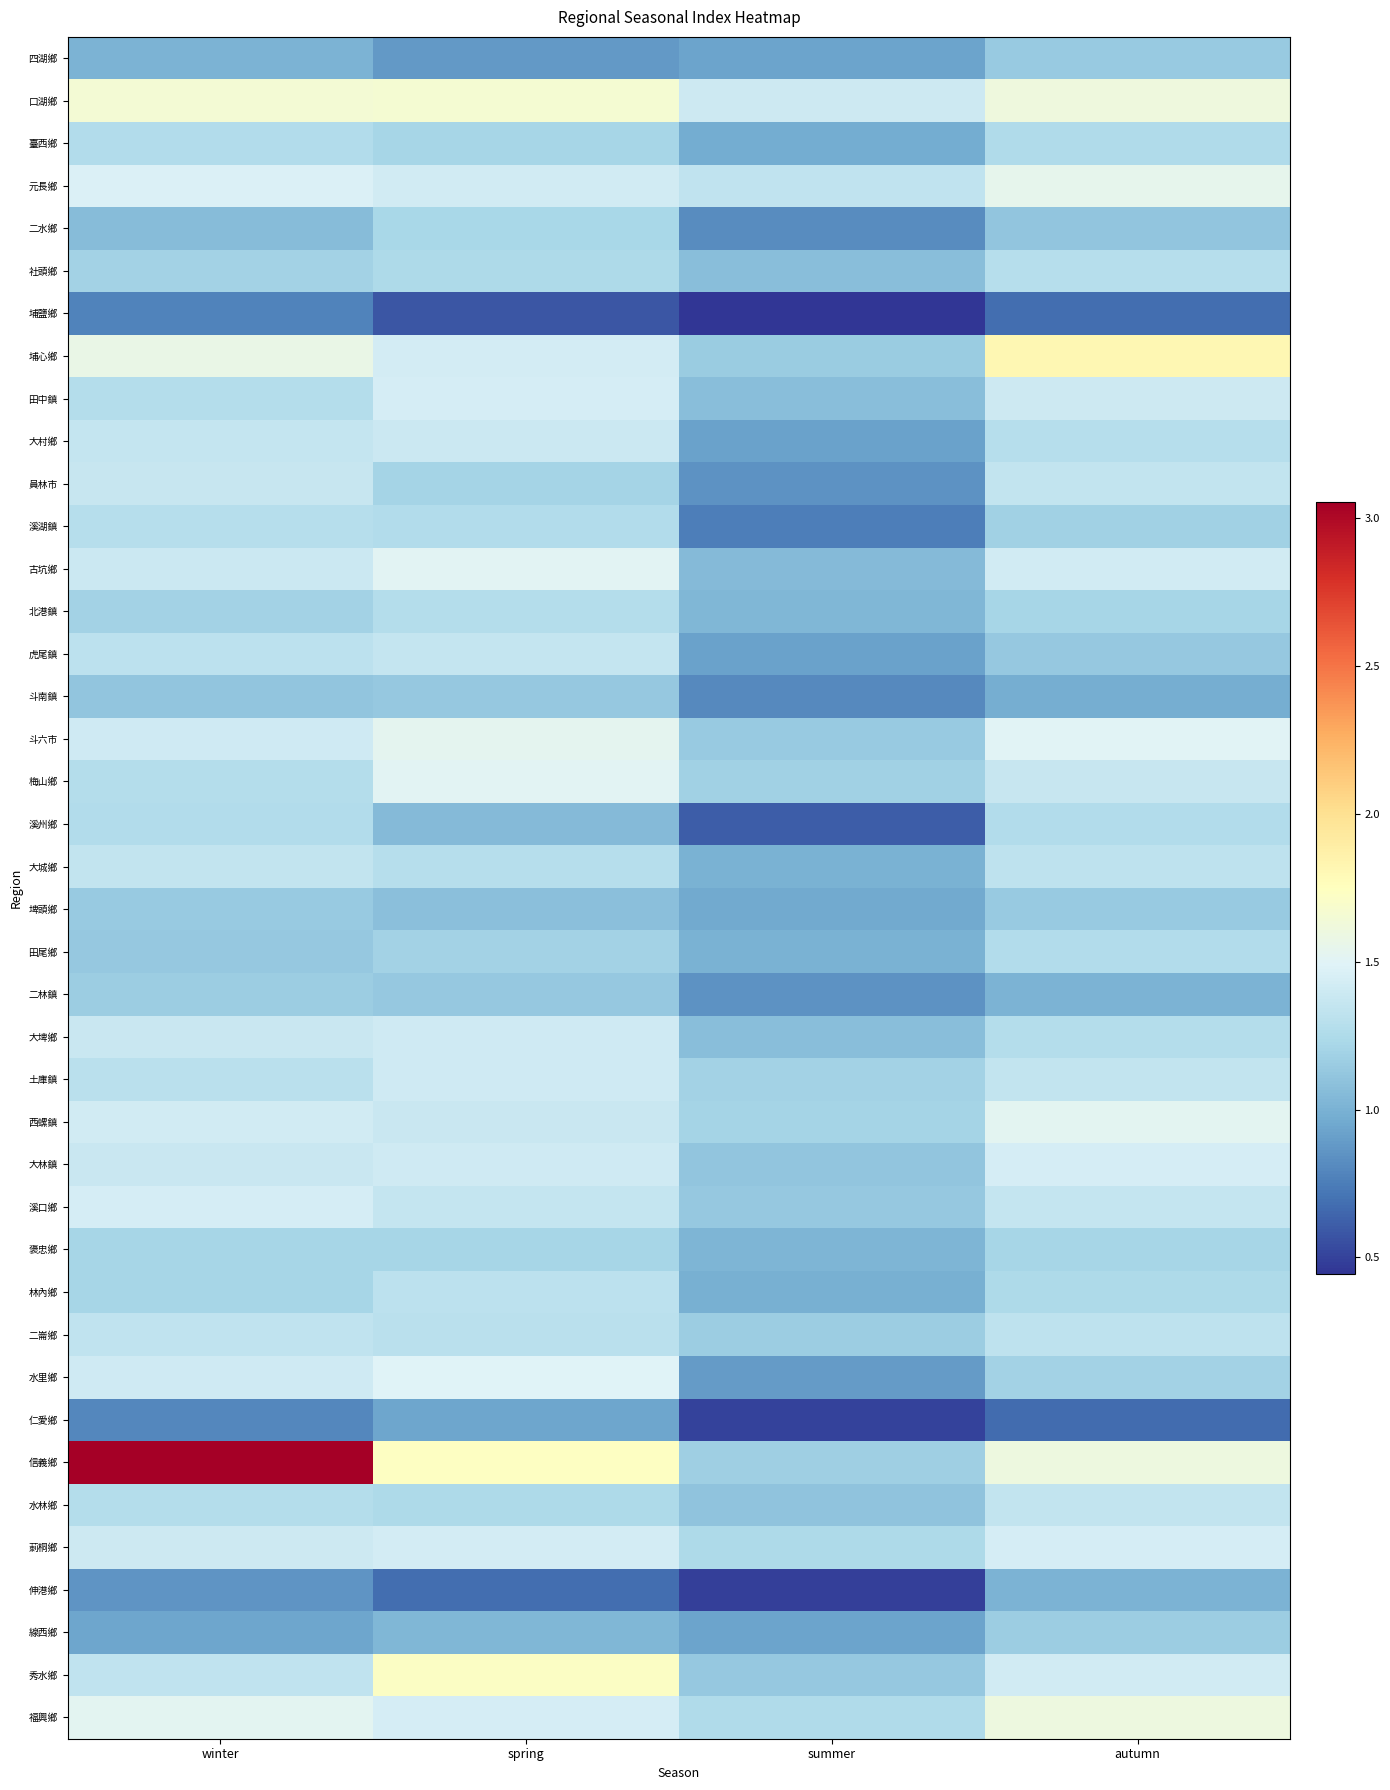

At which category is the sum across all series the highest?

winter